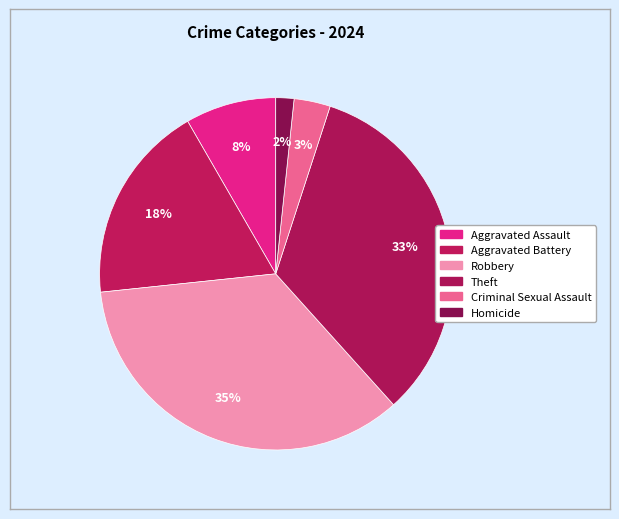

Does Aggravated Battery account for over 50% of the chart?

No